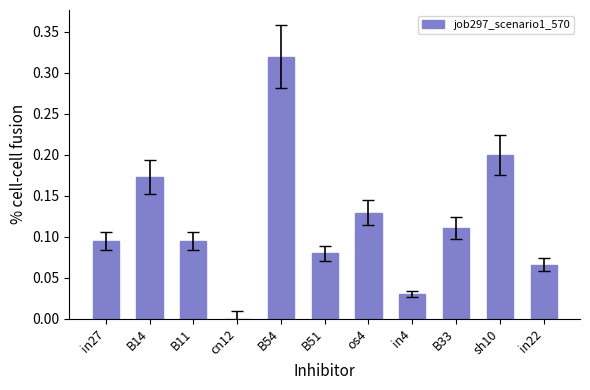

Between B54 and in27, which is larger?

B54